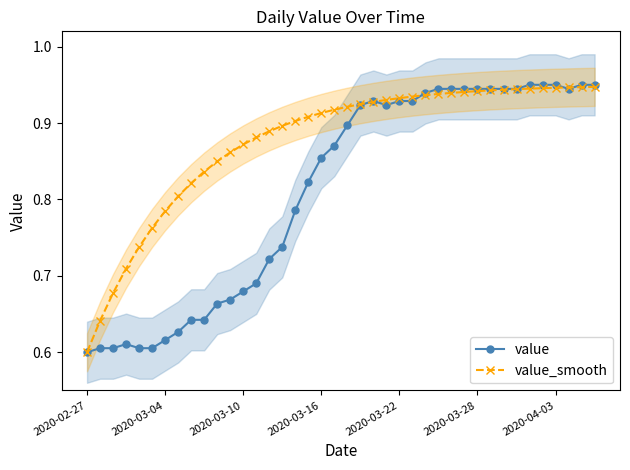

At how many categories does at least one series exceed 0?

40